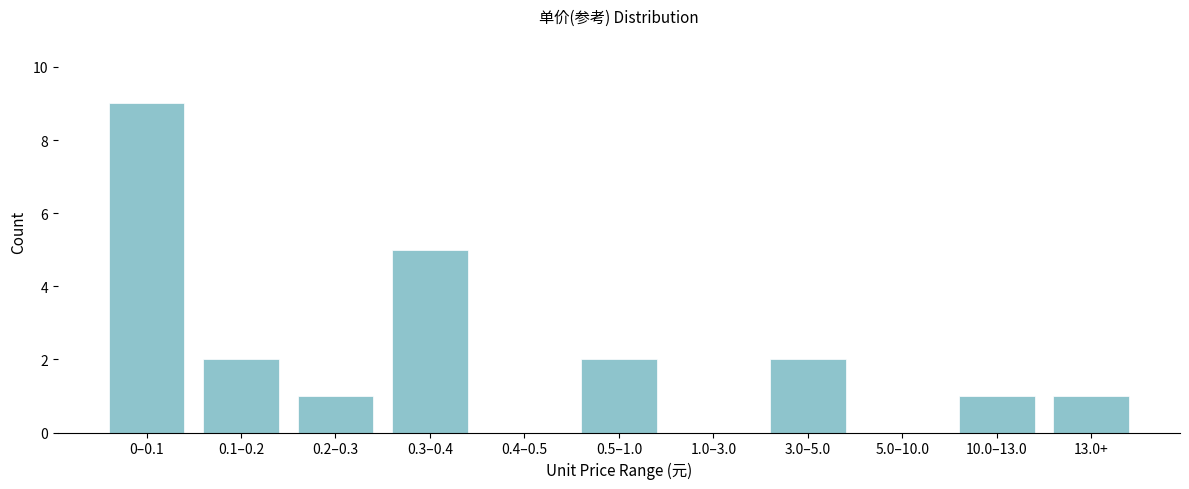

Reading left to right, what are all the values shown in this chart?

0–0.1=9	0.1–0.2=2	0.2–0.3=1	0.3–0.4=5	0.4–0.5=0	0.5–1.0=2	1.0–3.0=0	3.0–5.0=2	5.0–10.0=0	10.0–13.0=1	13.0+=1